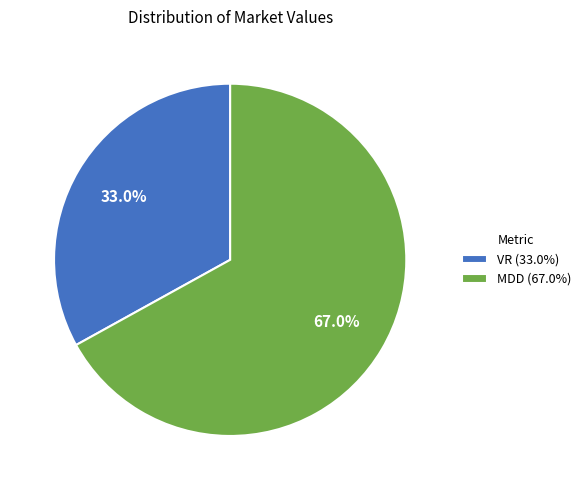

Which has a higher value, VR or MDD?

MDD